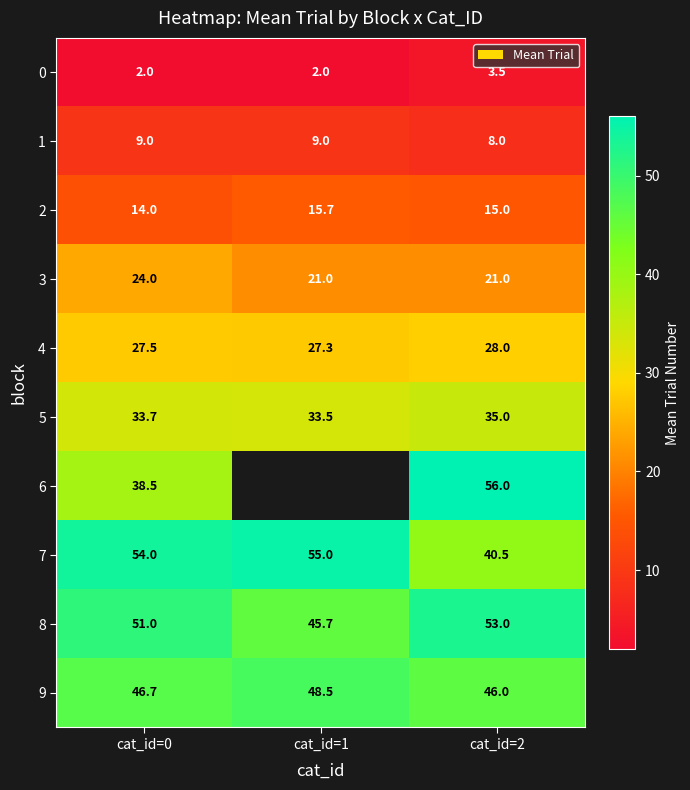

What is the spread (max minus min) of values at cat_id=0?

52.0